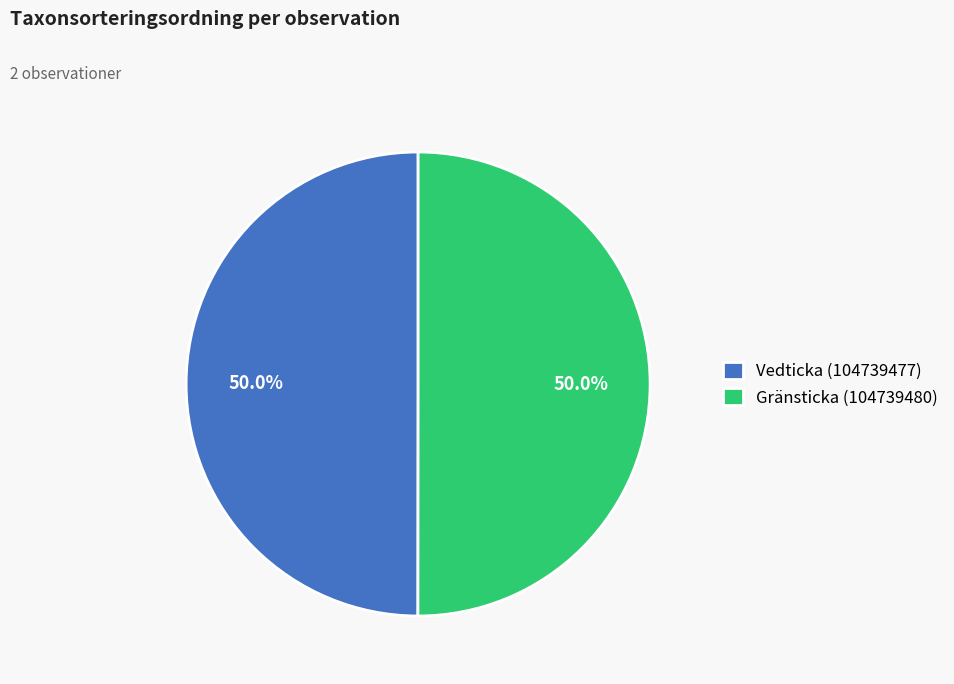

What percentage is NOT represented by Vedticka (104739477)?

50.0%